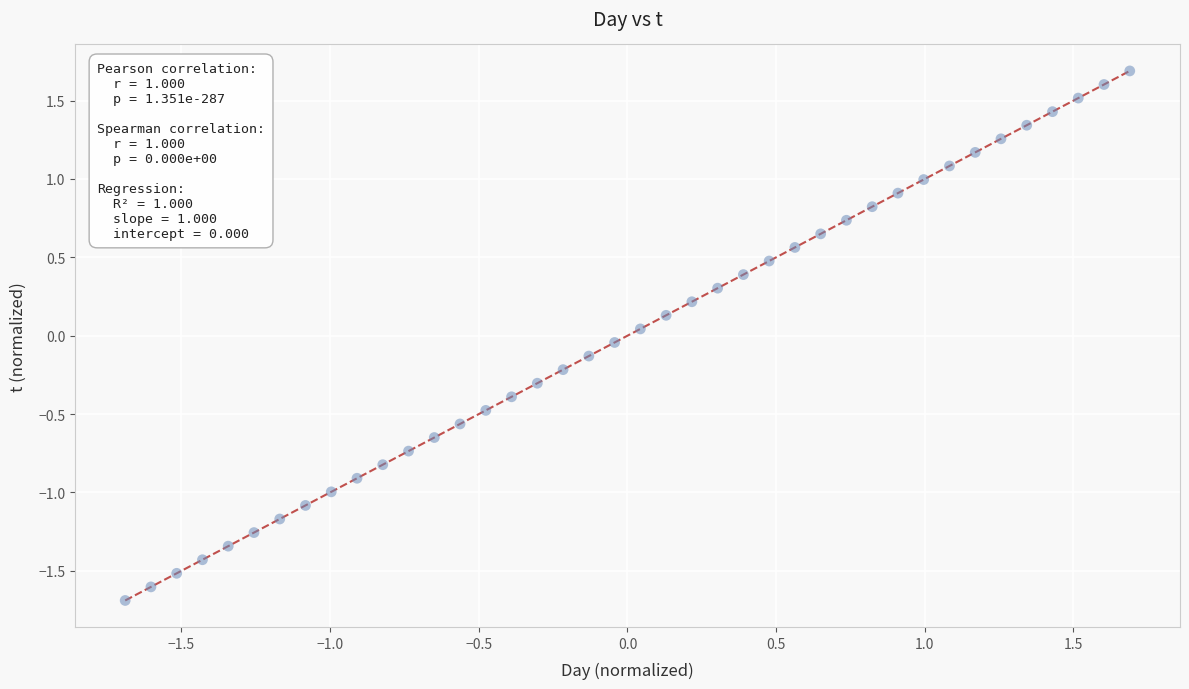

What is the range of X values (max minus min)?

3.4